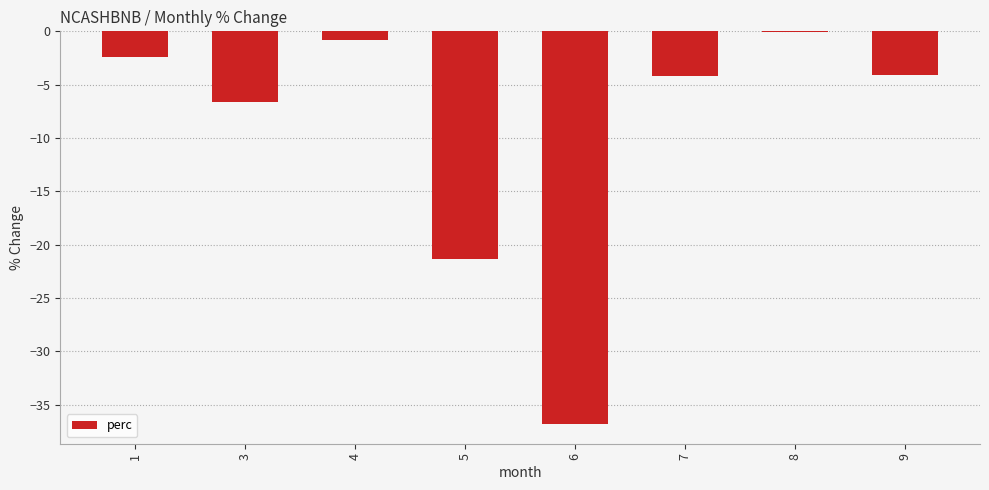

What is the approximate value at 1?

-2.4